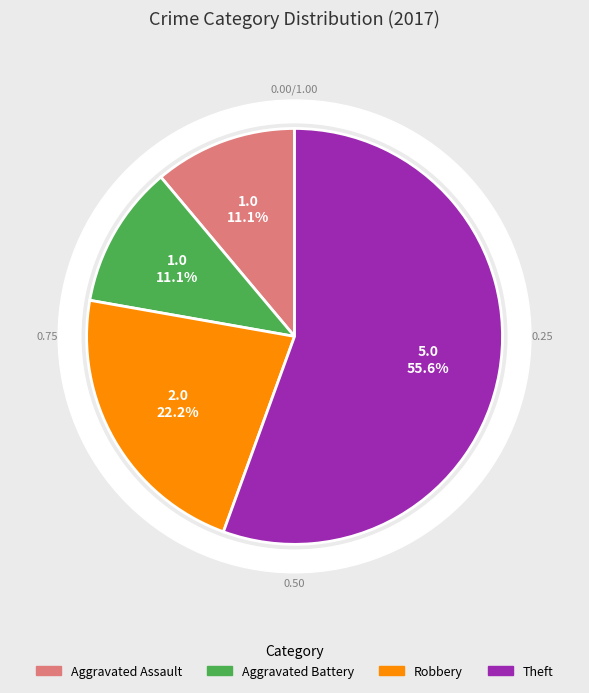

The Theft slice represents 56% of the pie. True or false?

True